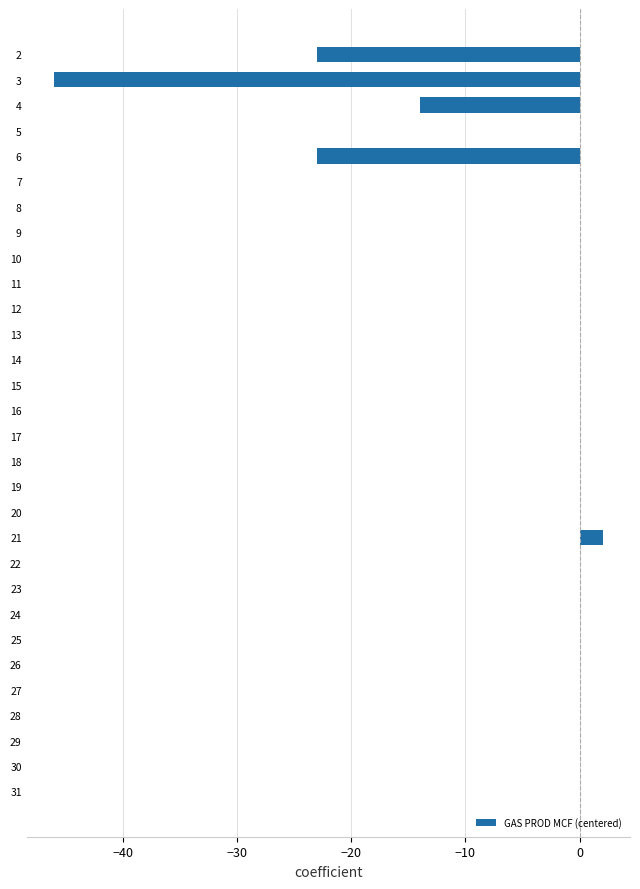

Is it true that the value at 12 is -25?

False